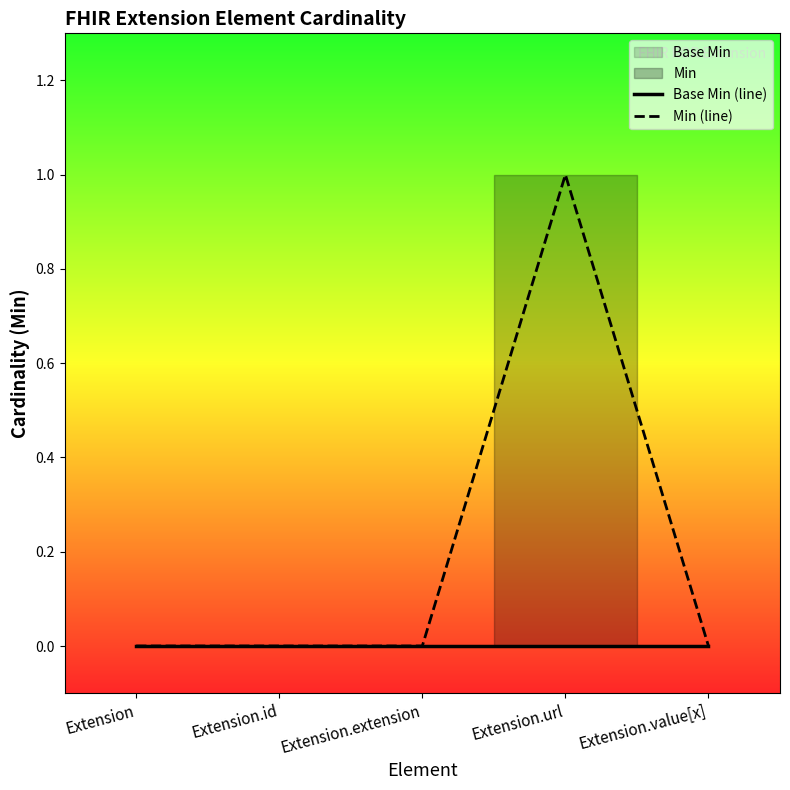

True or false: Min (line) and Base Min (line) cross at least once.

False